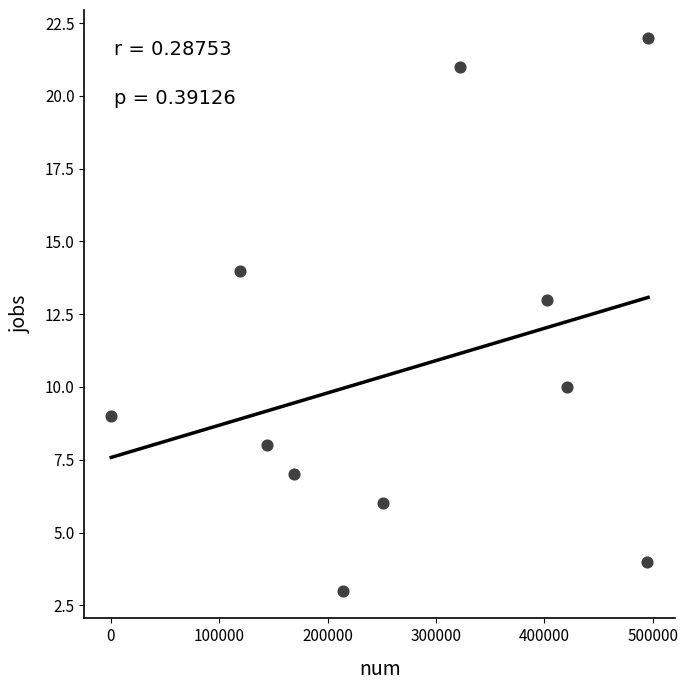

What Y value in the scatter plot is closest to 12?

13